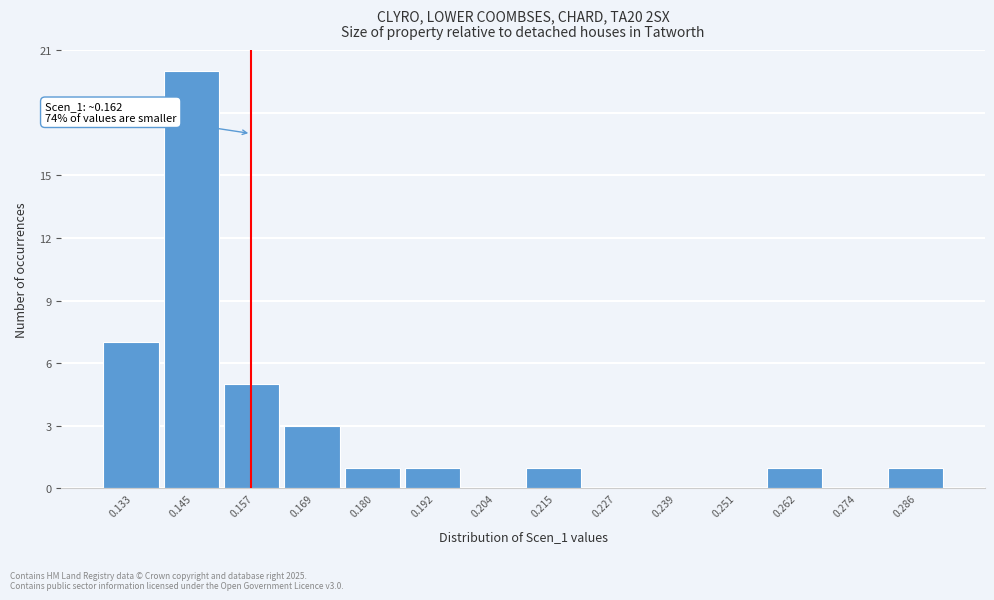

Reading right to left, extract all data points from this chart.

0.286=1	0.274=0	0.262=1	0.251=0	0.239=0	0.227=0	0.215=1	0.204=0	0.192=1	0.180=1	0.169=3	0.157=5	0.145=20	0.133=7